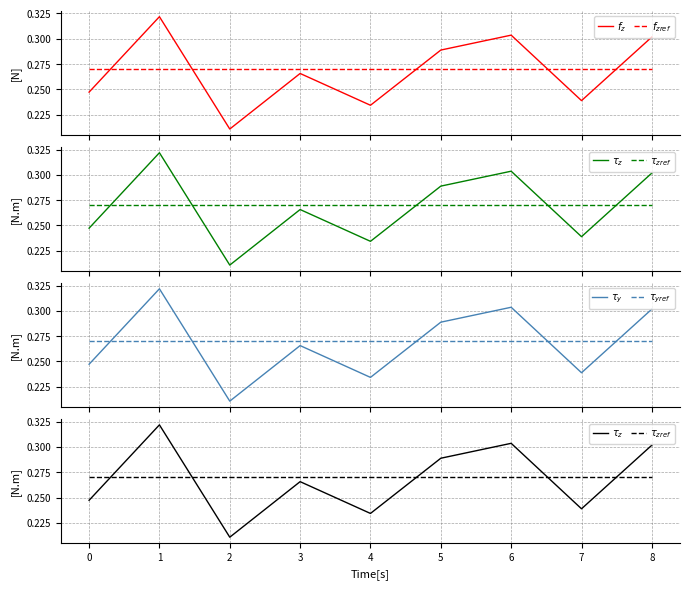

Between 1 and 7, which series saw the biggest shift?

$f_z$